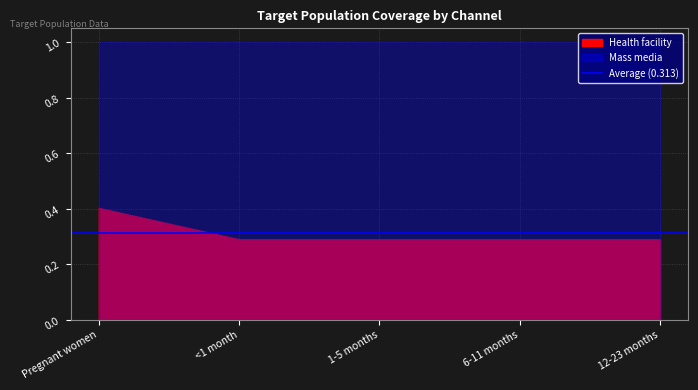

At which category is the sum across all series the highest?

Pregnant women